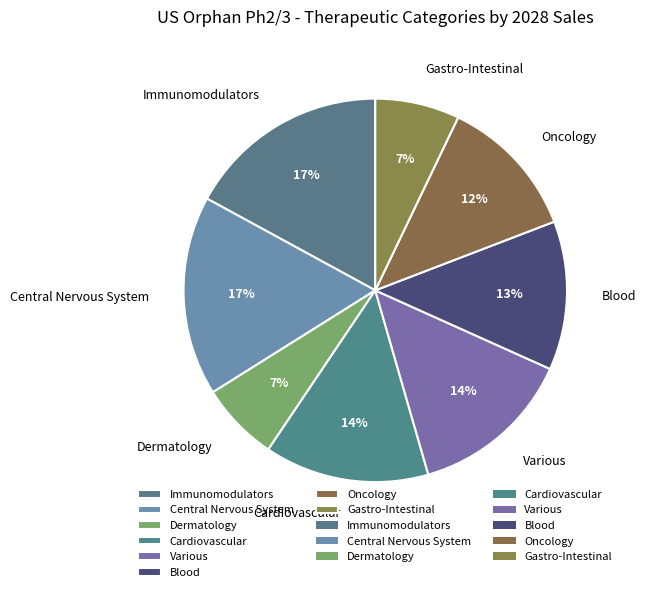

Is it true that Gastro-Intestinal is 16% of the pie?

False